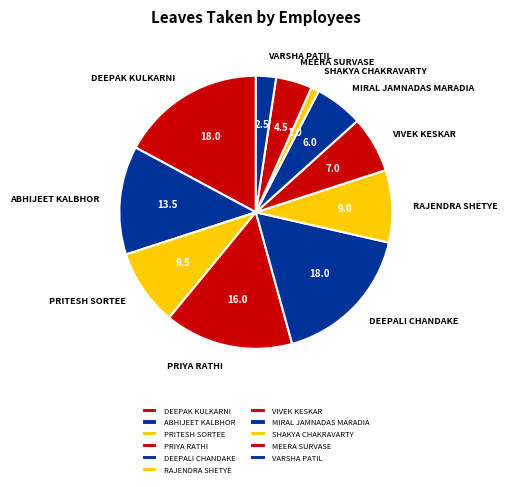

Do PRITESH SORTEE and DEEPAK KULKARNI together represent more than half of the pie?

No